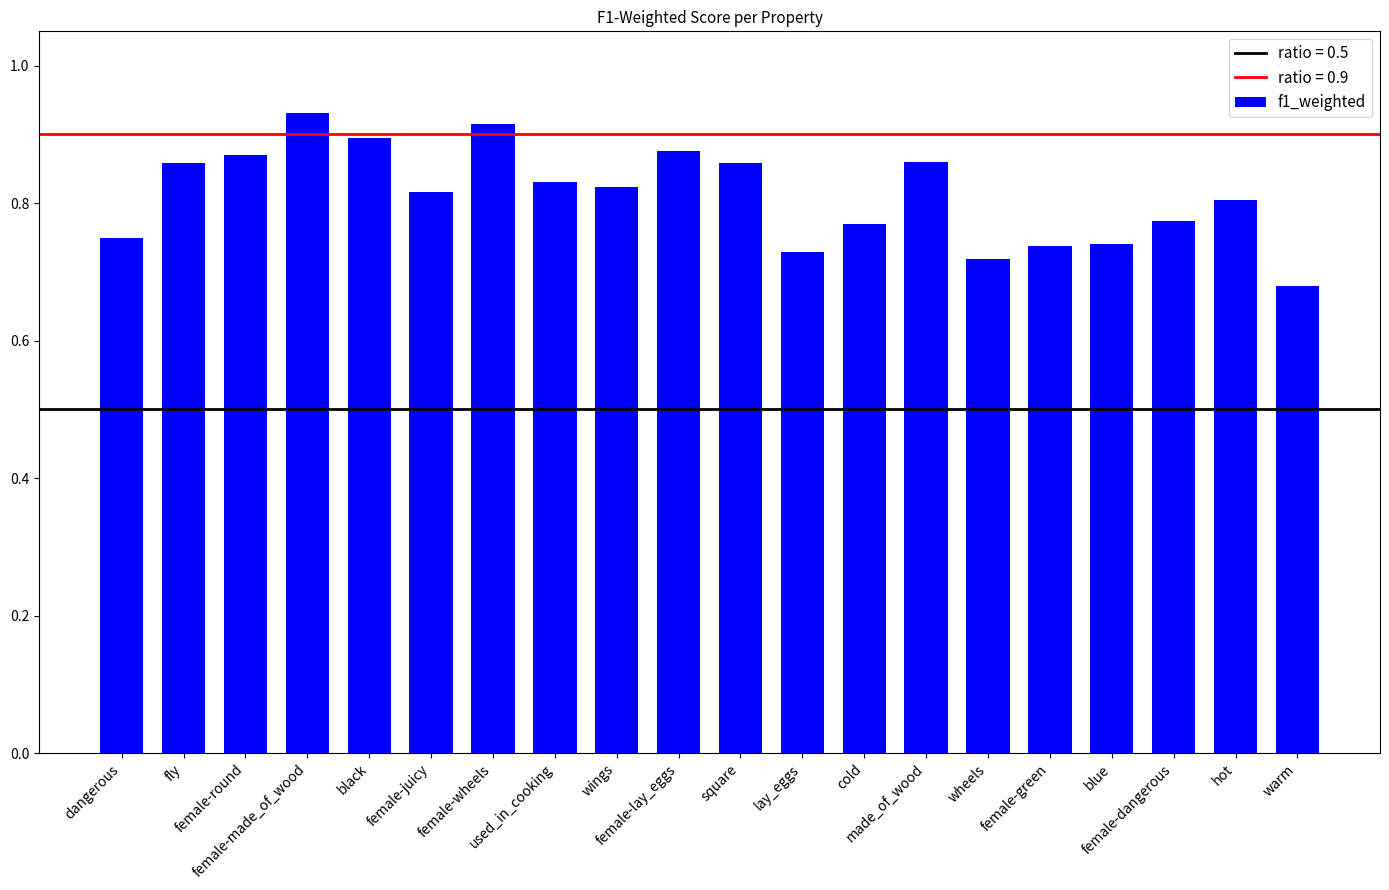

Count the values in the range 0 to 1.

20